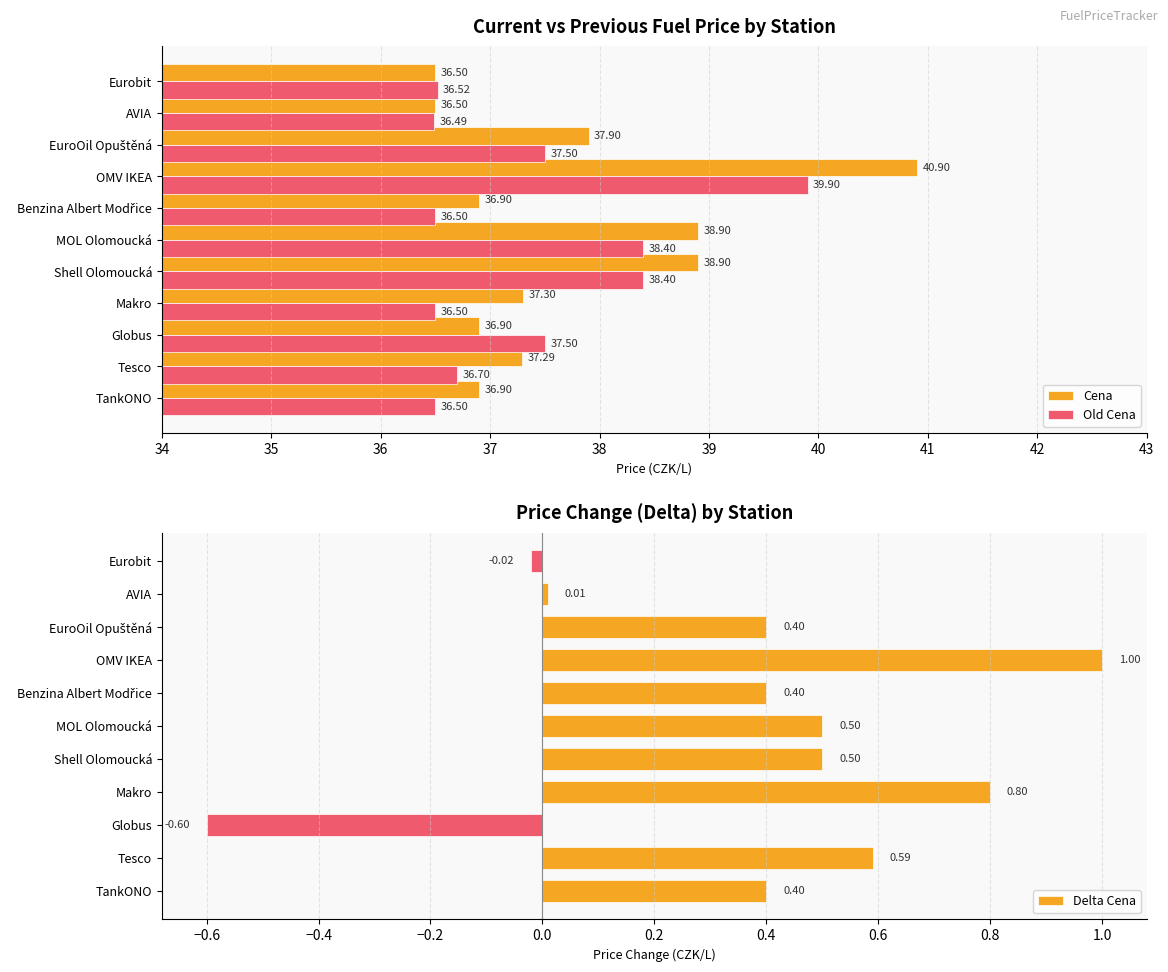

True or false: Cena has a value of 63.5 at MOL Olomoucká.

False